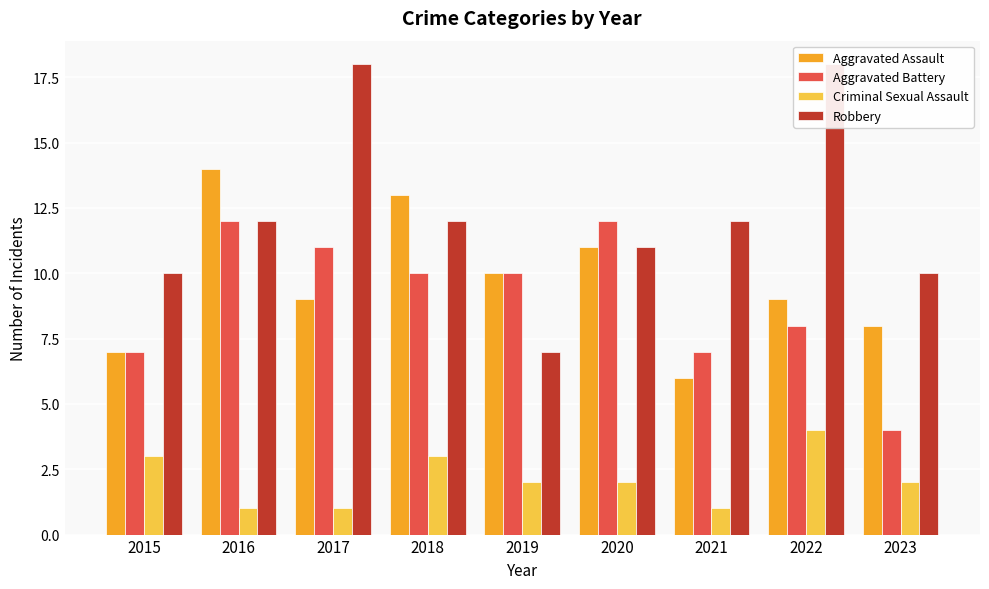

At which label is Aggravated Assault closest to 10?

2019